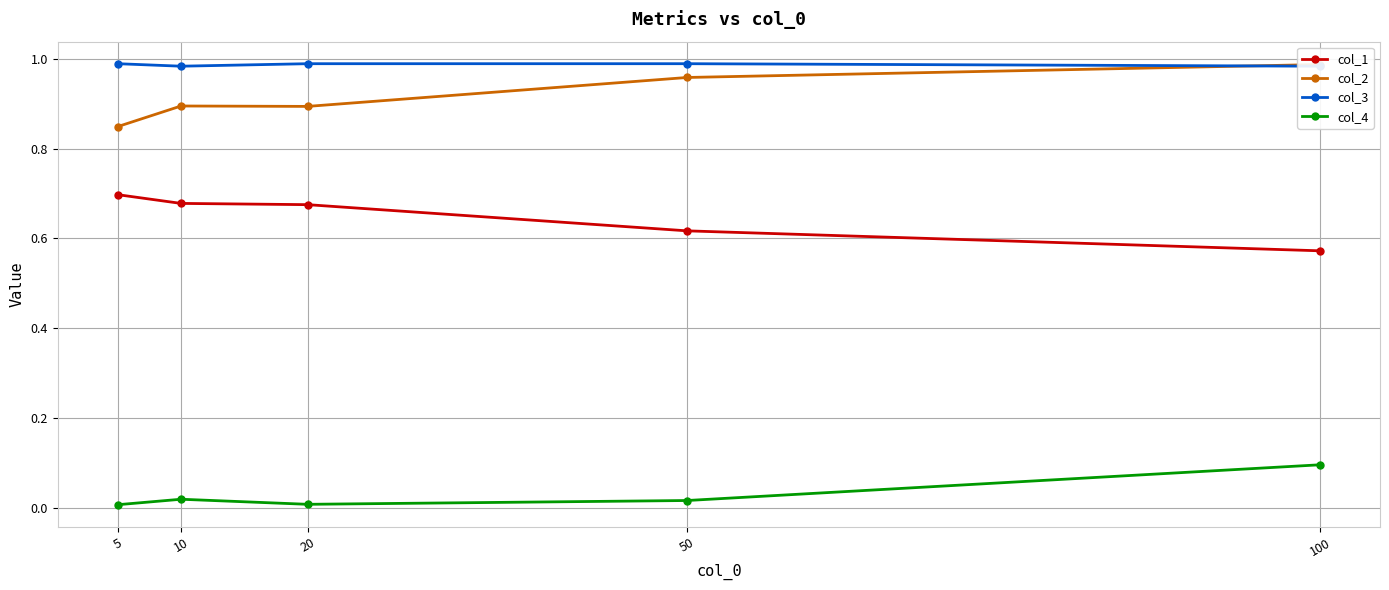

Is the value of col_2 at 50 greater than the value of col_1 at 20?

Yes